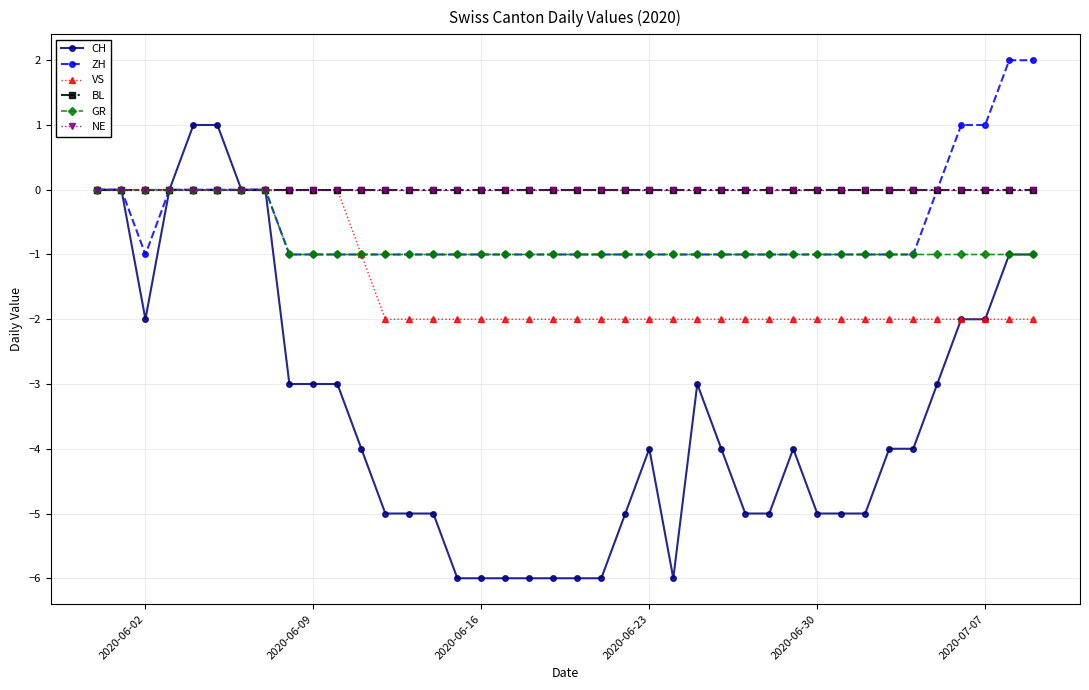

True or false: VS and GR intersect in this chart.

False